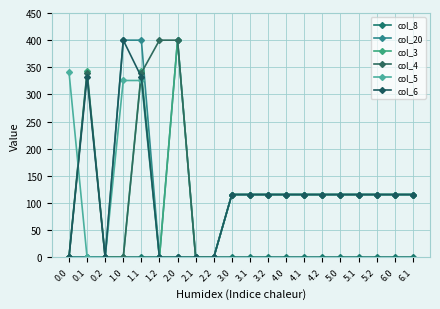

Reading right to left, what are all the values shown in this chart?

col_8: 6.1=0.0	6.0=0.0	5.2=0.0	5.1=0.0	5.0=0.0	4.2=0.0	4.1=0.0	4.0=0.0	3.2=0.0	3.1=0.0	3.0=0.0	2.2=0.0	2.1=0.0	2.0=0.0	1.2=0.0	1.1=0.0	1.0=0.0	0.2=0.0	0.1=0.0	0.0=0.0
col_20: 6.1=115.7	6.0=115.7	5.2=115.7	5.1=115.7	5.0=115.7	4.2=115.7	4.1=115.7	4.0=115.7	3.2=115.7	3.1=115.7	3.0=115.7	2.2=0.0	2.1=0.0	2.0=400.0	1.2=0.0	1.1=400.0	1.0=400.0	0.2=0.0	0.1=0.0	0.0=0.0
col_3: 6.1=115.7	6.0=115.7	5.2=115.7	5.1=115.7	5.0=115.7	4.2=115.7	4.1=115.7	4.0=115.7	3.2=115.7	3.1=115.7	3.0=115.7	2.2=0.0	2.1=0.0	2.0=400.0	1.2=0.0	1.1=342.7	1.0=0.0	0.2=0.0	0.1=342.7	0.0=0.0
col_4: 6.1=115.7	6.0=115.7	5.2=115.7	5.1=115.7	5.0=115.7	4.2=115.7	4.1=115.7	4.0=115.7	3.2=115.7	3.1=115.7	3.0=115.7	2.2=0.0	2.1=0.0	2.0=400.0	1.2=400.0	1.1=339.6	1.0=0.0	0.2=0.0	0.1=339.6	0.0=0.0
col_5: 6.1=115.7	6.0=115.7	5.2=115.7	5.1=115.7	5.0=115.7	4.2=115.7	4.1=115.7	4.0=115.7	3.2=115.7	3.1=115.7	3.0=115.7	2.2=0.0	2.1=0.0	2.0=0.0	1.2=0.0	1.1=325.7	1.0=325.7	0.2=0.0	0.1=0.0	0.0=341.8
col_6: 6.1=115.7	6.0=115.7	5.2=115.7	5.1=115.7	5.0=115.7	4.2=115.7	4.1=115.7	4.0=115.7	3.2=115.7	3.1=115.7	3.0=115.7	2.2=0.0	2.1=0.0	2.0=0.0	1.2=0.0	1.1=332.2	1.0=400.0	0.2=0.0	0.1=332.2	0.0=0.0